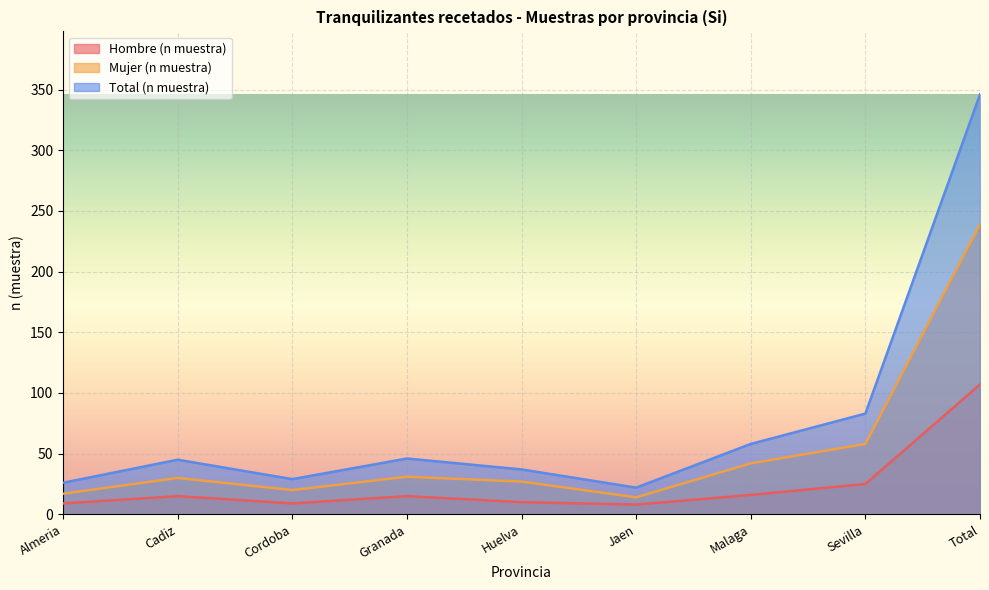

At which category does Hombre (n muestra) reach its first local valley?

Cordoba